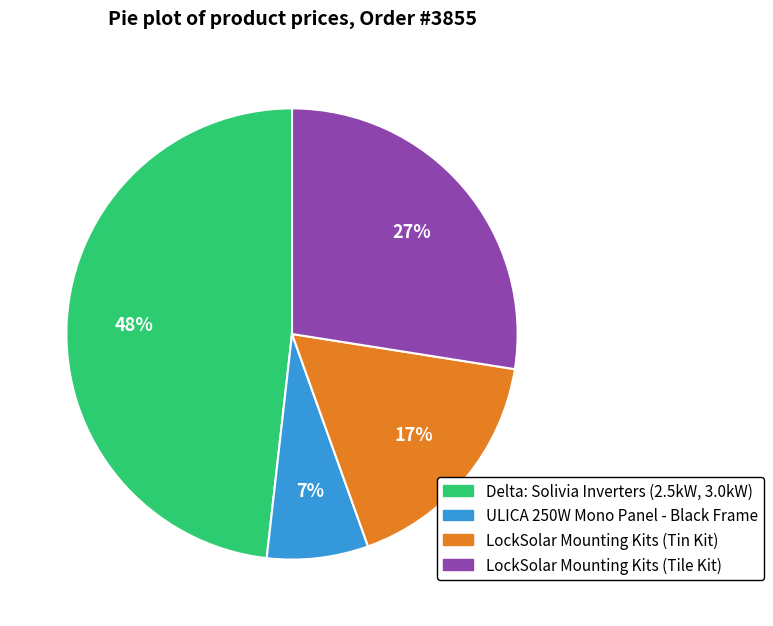

Between LockSolar Mounting Kits (Tile Kit) and Delta: Solivia Inverters (2.5kW, 3.0kW), which is larger?

Delta: Solivia Inverters (2.5kW, 3.0kW)